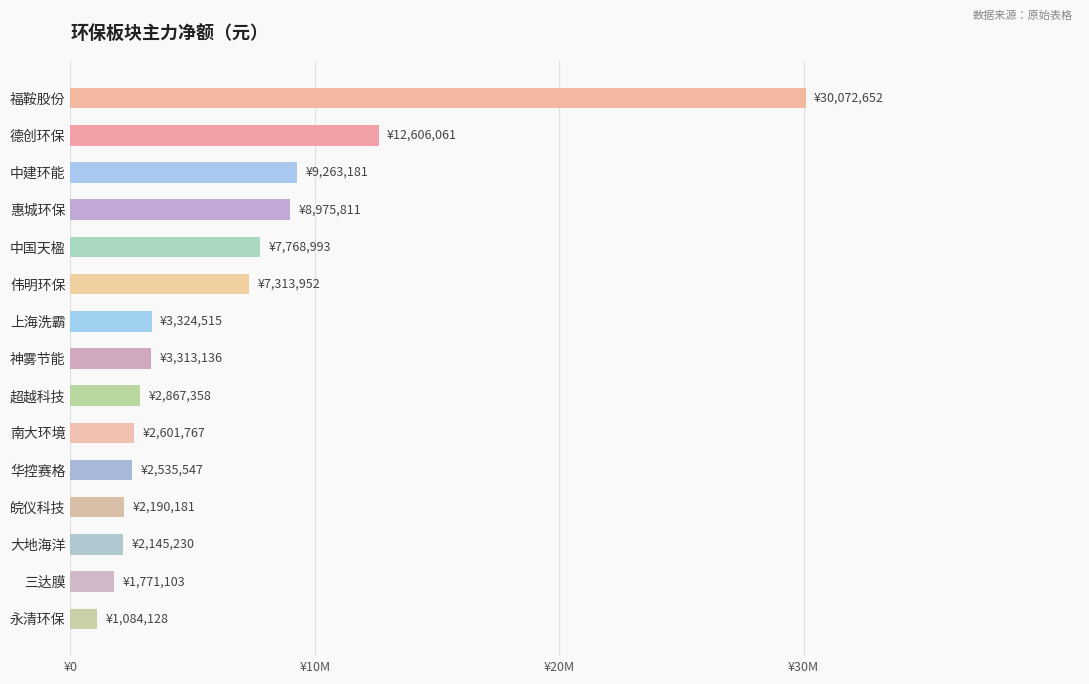

Is it true that the value at 福鞍股份 is 48910296?

False